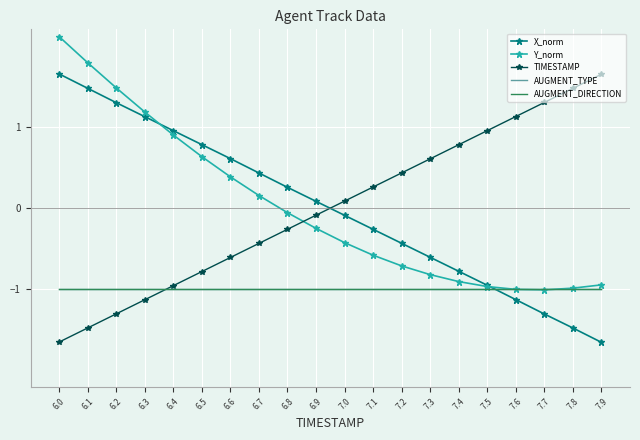

At which category is the sum across all series the highest?

6.0